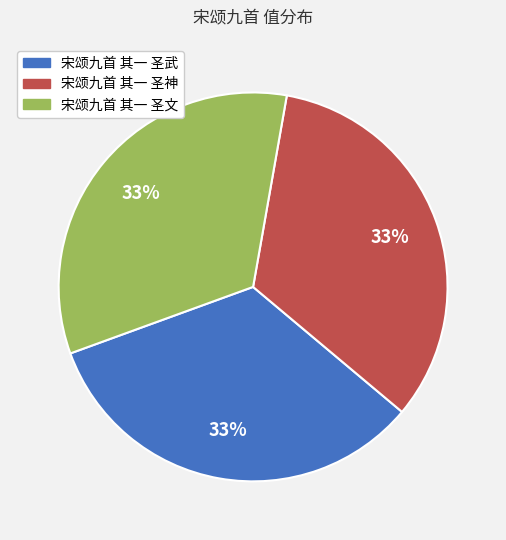

To the nearest percent, what portion does 宋颂九首 其一 圣神 represent?

33%